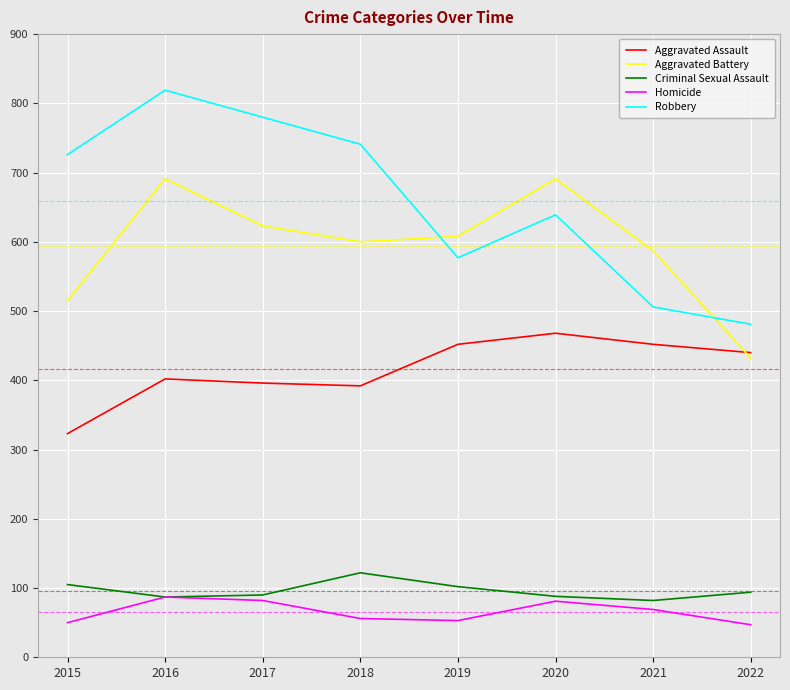

True or false: Aggravated Battery and Homicide cross at least once.

False